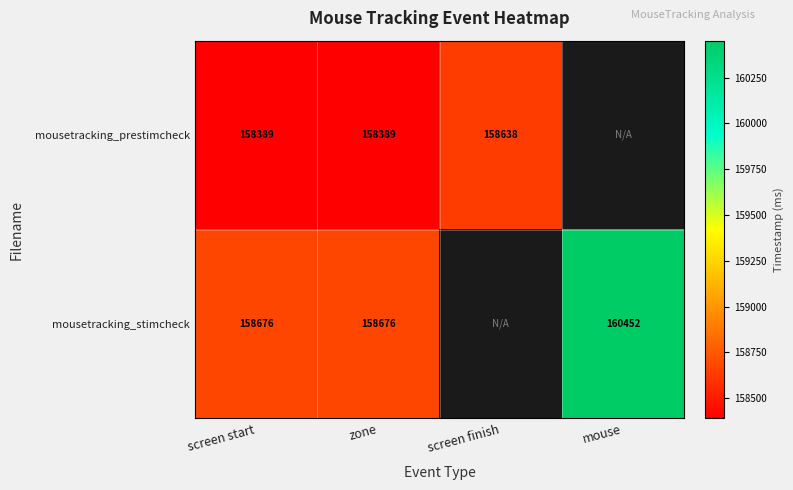

What is the approximate value of mousetracking_stimcheck at mouse?

160451.5